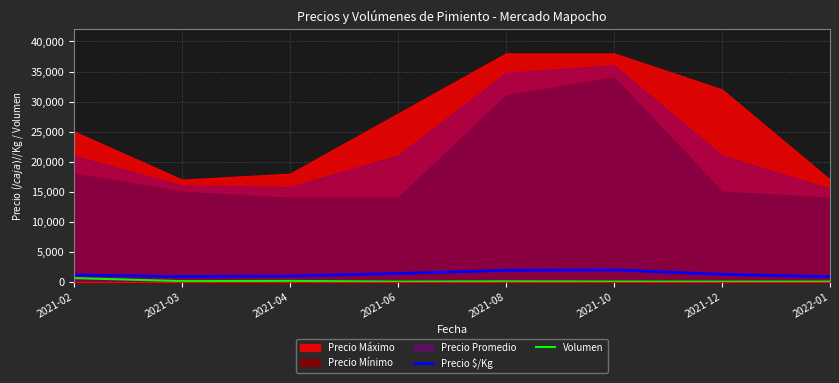

Is the value of Precio $/Kg at 2021-03 greater than the value of Volumen at 2021-12?

Yes